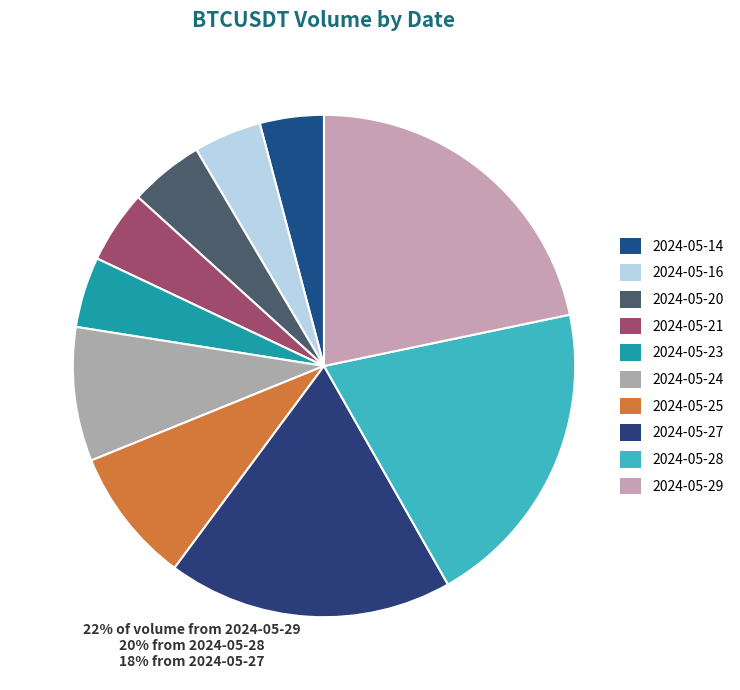

How many segments does this pie chart have?

10